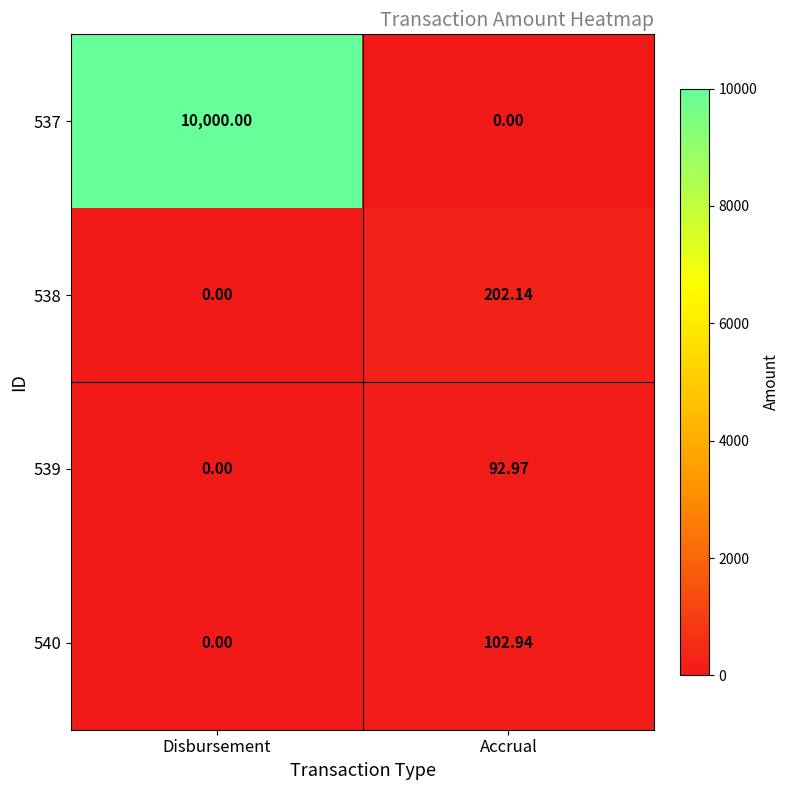

Is the value of 539 at Accrual greater than the value of 540 at Accrual?

No